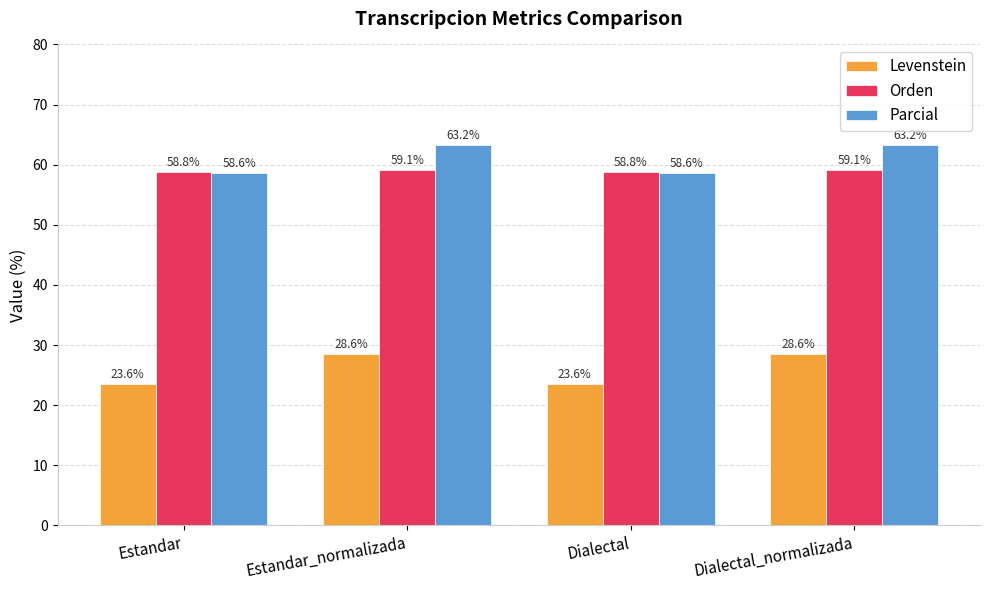

Reading left to right, what are all the values shown in this chart?

Levenstein: Estandar=23.6	Estandar_normalizada=28.6	Dialectal=23.6	Dialectal_normalizada=28.6
Orden: Estandar=58.8	Estandar_normalizada=59.1	Dialectal=58.8	Dialectal_normalizada=59.1
Parcial: Estandar=58.6	Estandar_normalizada=63.2	Dialectal=58.6	Dialectal_normalizada=63.2